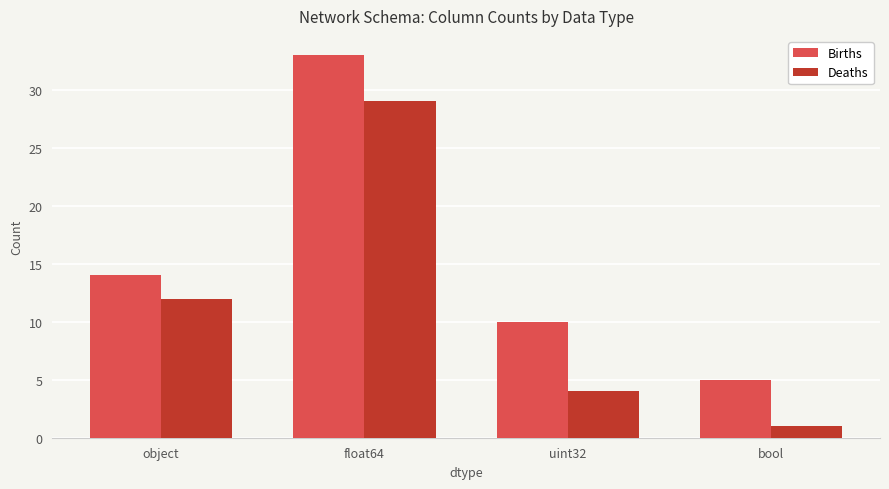

What is the difference between the highest and lowest values at object?

2